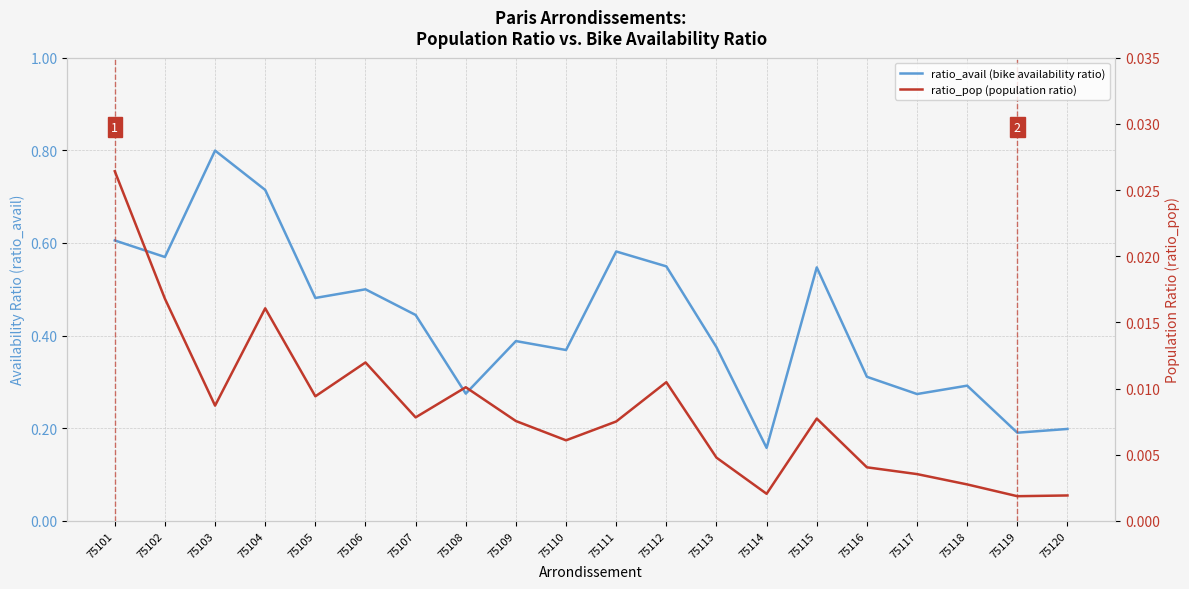

Rank the series by their maximum value, from highest to lowest.

ratio_avail (bike availability ratio), ratio_pop (population ratio)